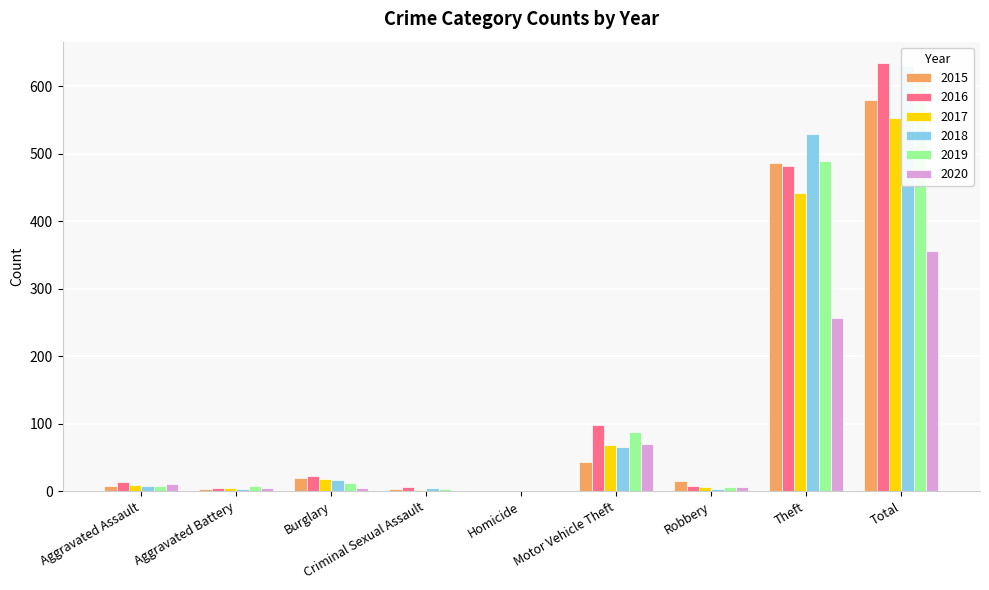

Which series changed the most between Homicide and Motor Vehicle Theft?

2016